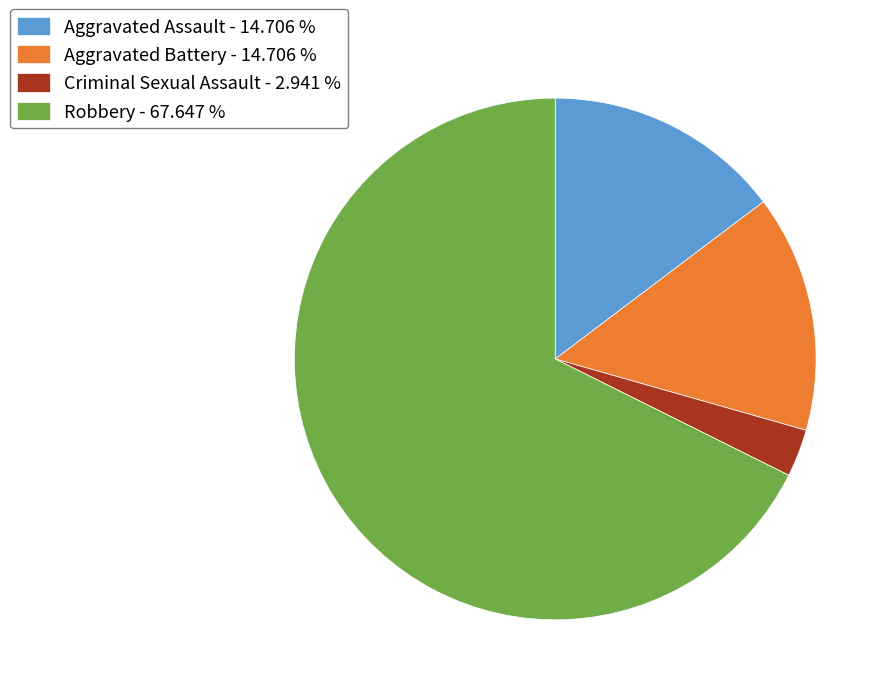

Does any single category account for the majority?

Yes